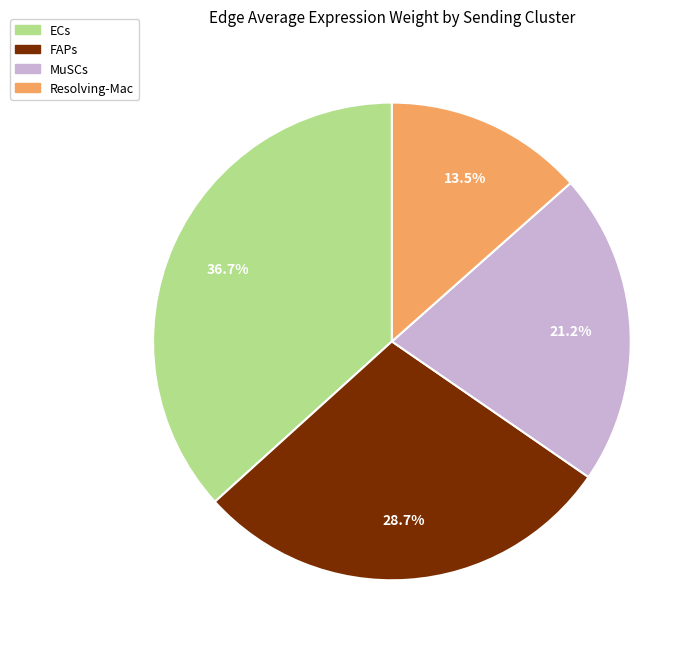

Is there any slice that represents more than half of the pie?

No